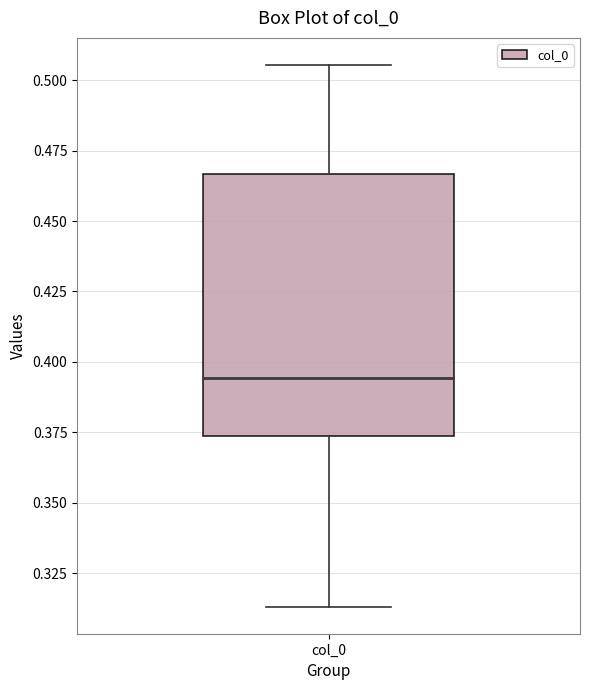

Transcribe this box plot: give where the median line is, the range the box spans, and where the two whiskers end, as read against the y-axis. The values are not printed on the chart, so give them approximately, as read against the axis.

median 0.395, box 0.375 to 0.465, whiskers 0.315 to 0.505